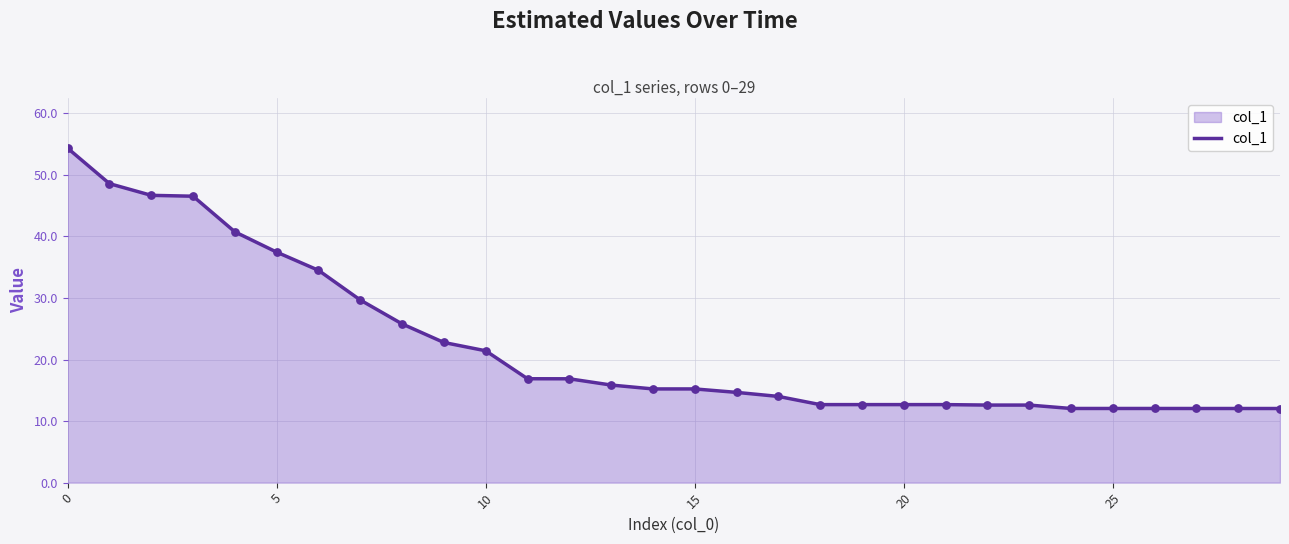

What is the difference between the maximum and minimum values?

42.3